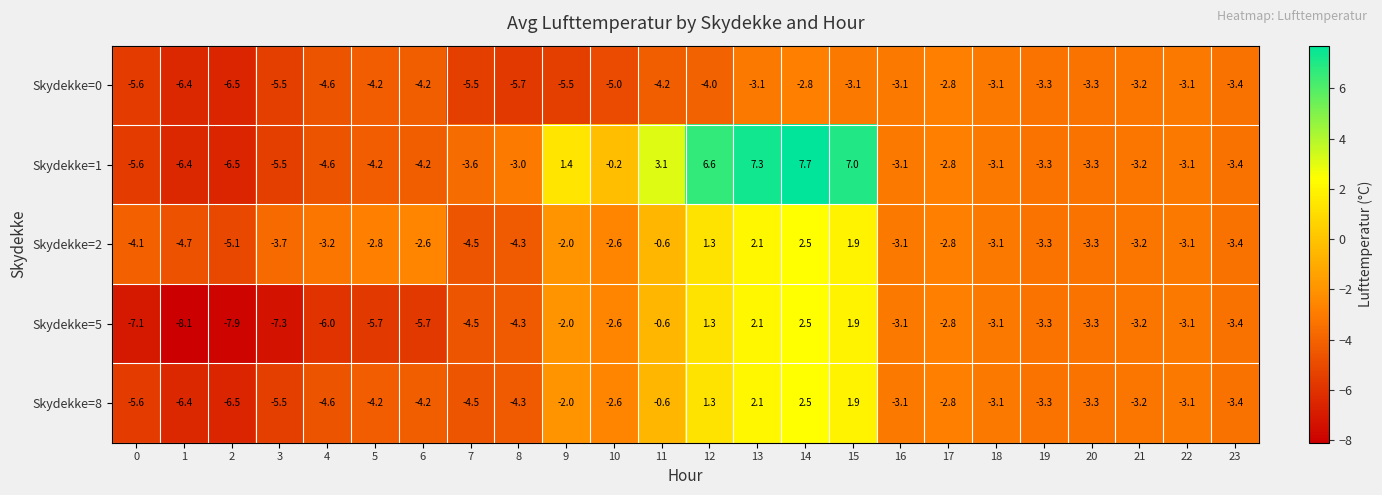

Which series has the largest total across all categories?

Skydekke=1